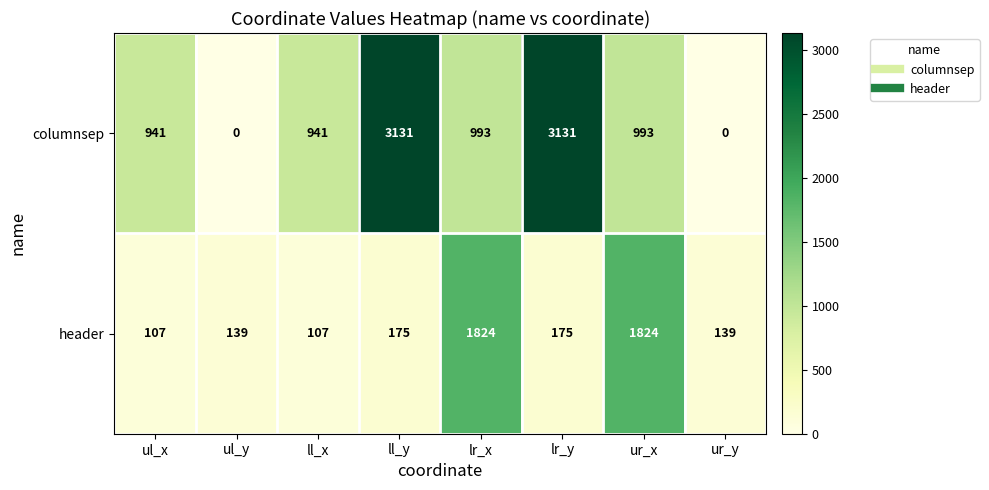

What is the sum of the header values at lr_y and ul_y?

314